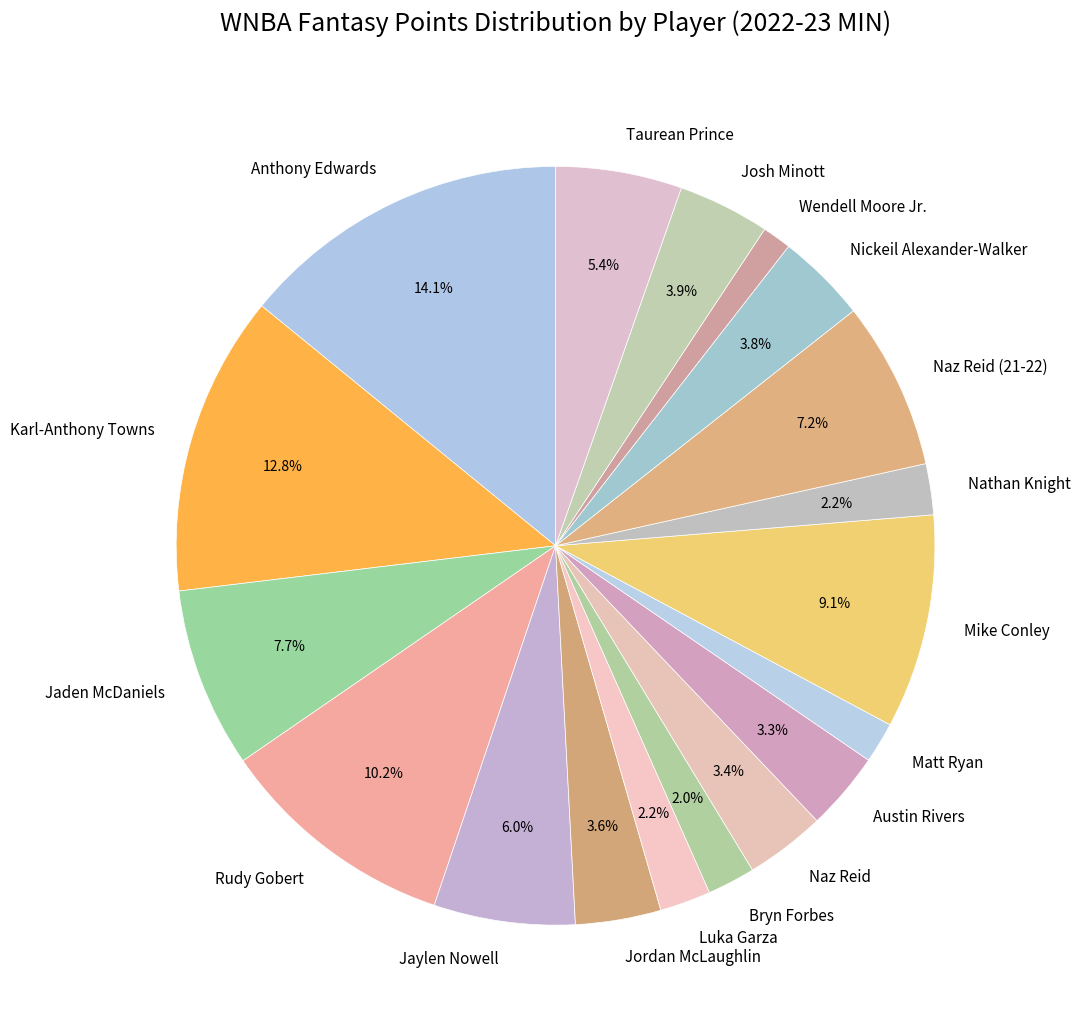

To the nearest percent, what is the difference between the Nathan Knight and Rudy Gobert slice percentages?

8%